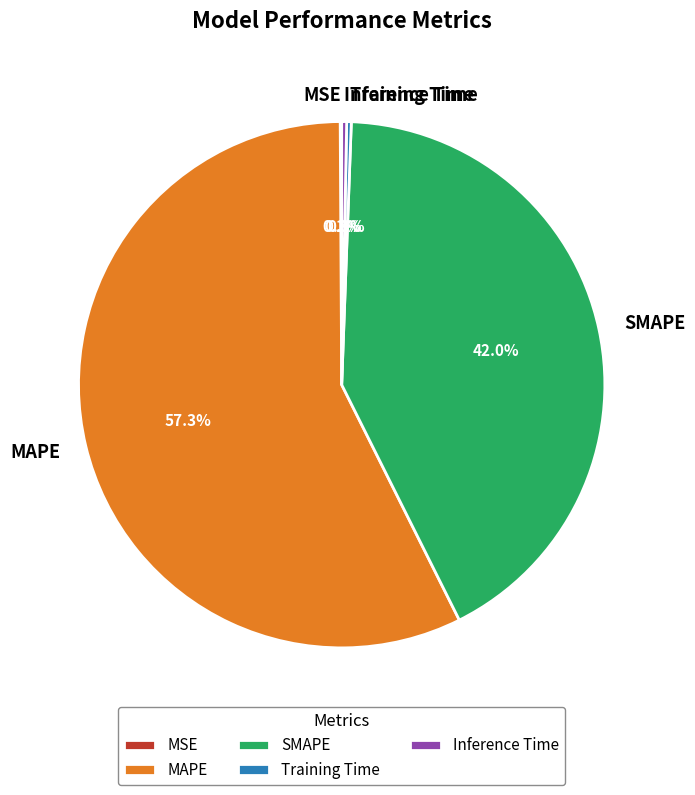

Which has a higher value, Training Time or MAPE?

MAPE